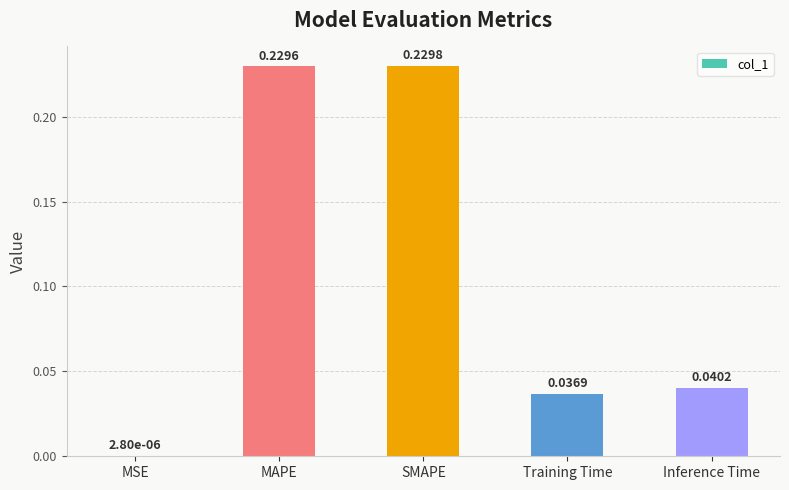

Between SMAPE and MAPE, which is larger?

SMAPE